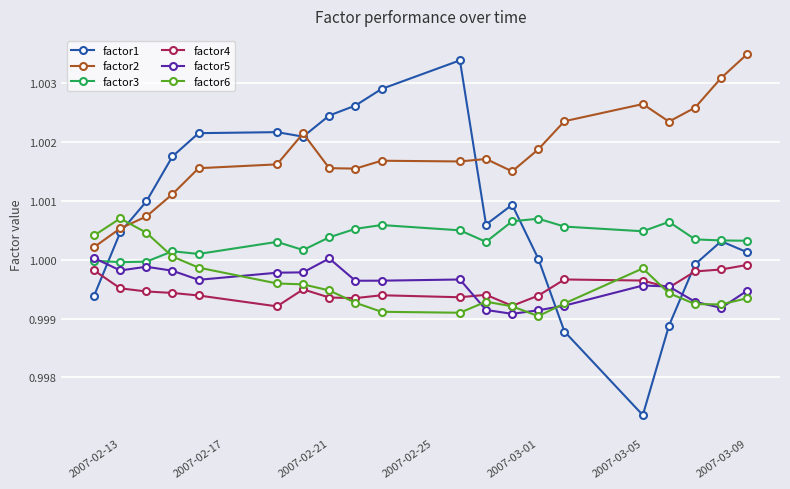

Does the chart have visible grid lines?

Yes